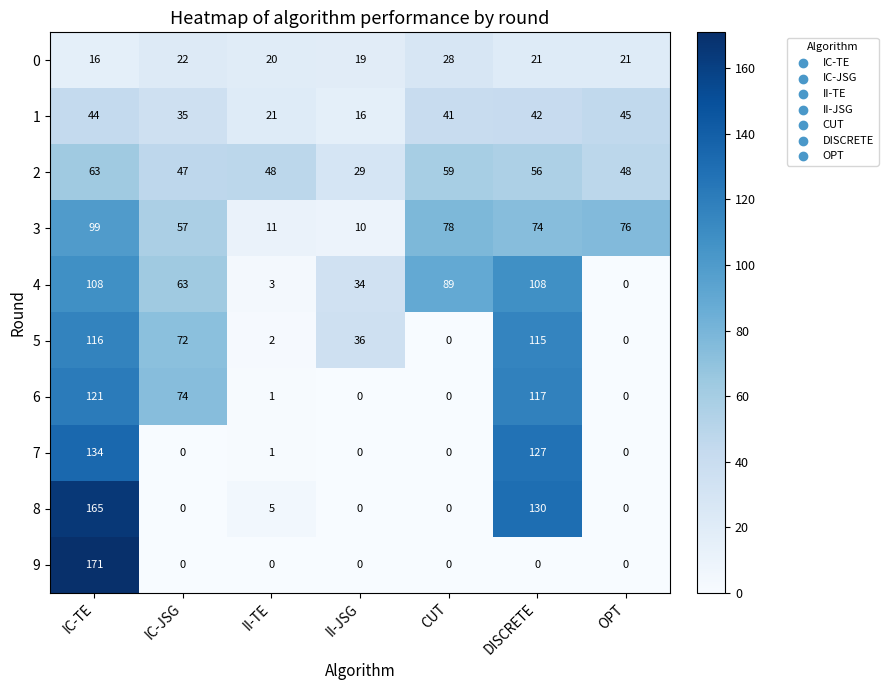

At which label is 5 closest to 58?

IC-JSG